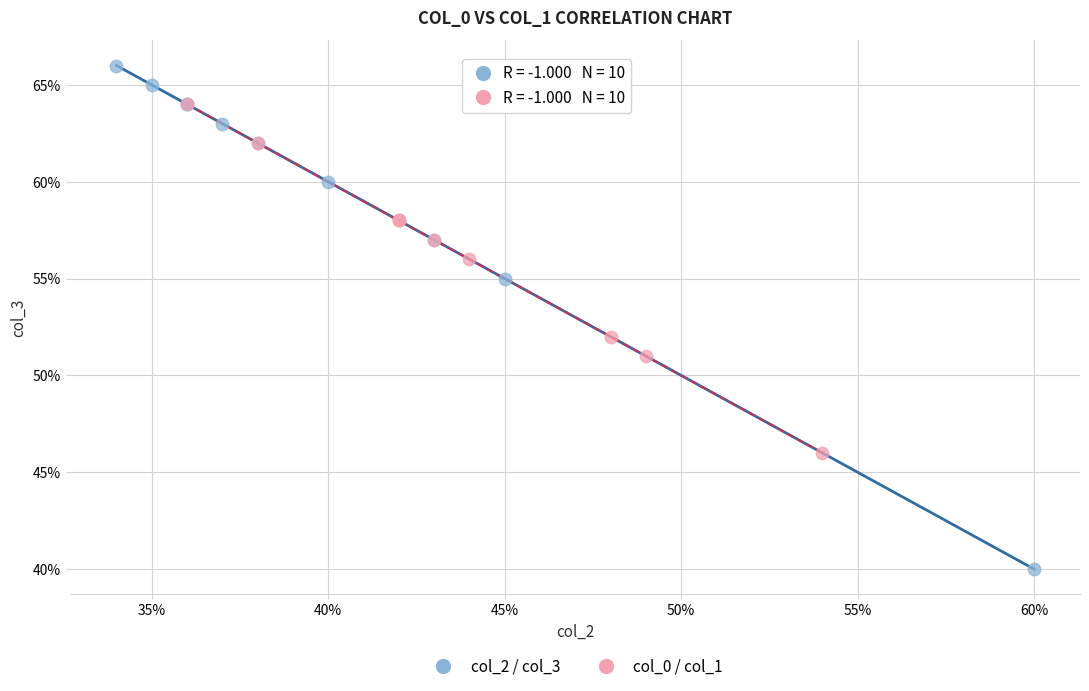

Which series has the widest spread of Y values?

col_2 / col_3